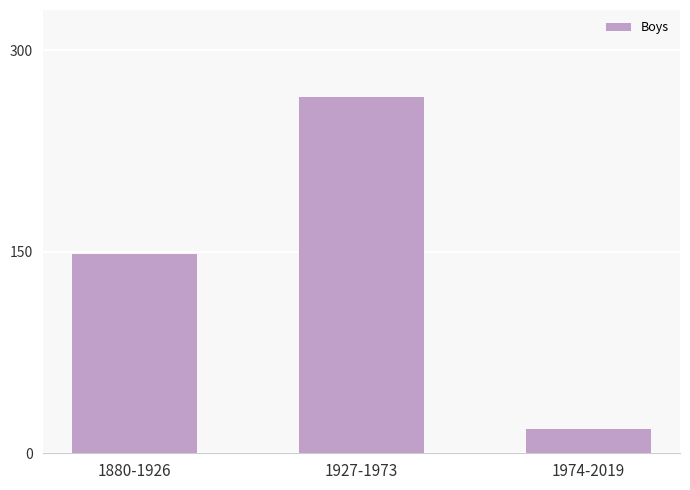

Reading right to left, extract all data points from this chart.

18	265	148